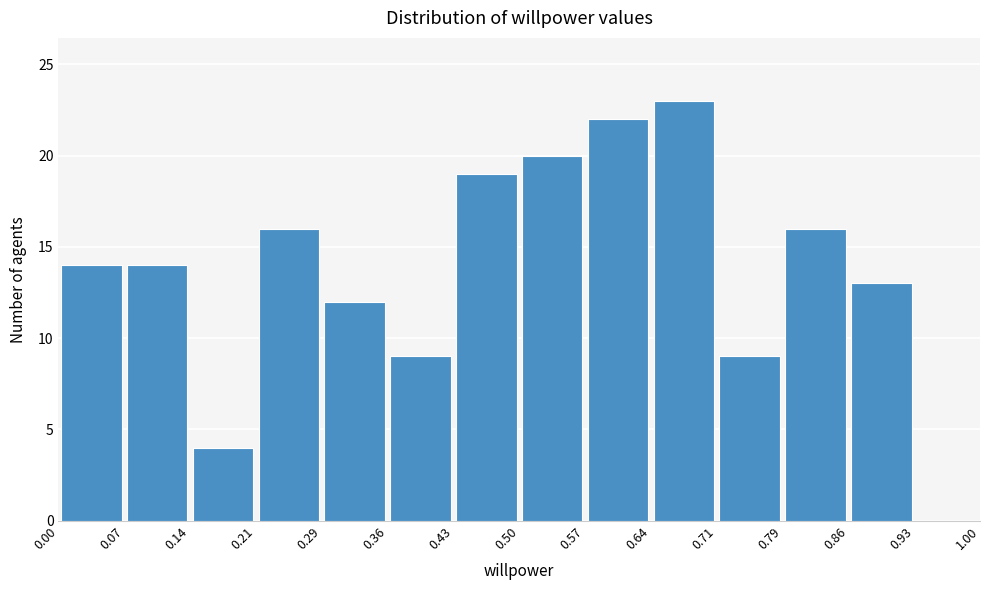

How tall is the bar that spans 0.64 to 0.71 on the x-axis? The values are not printed on the chart, so give them approximately, as read against the axis.

23